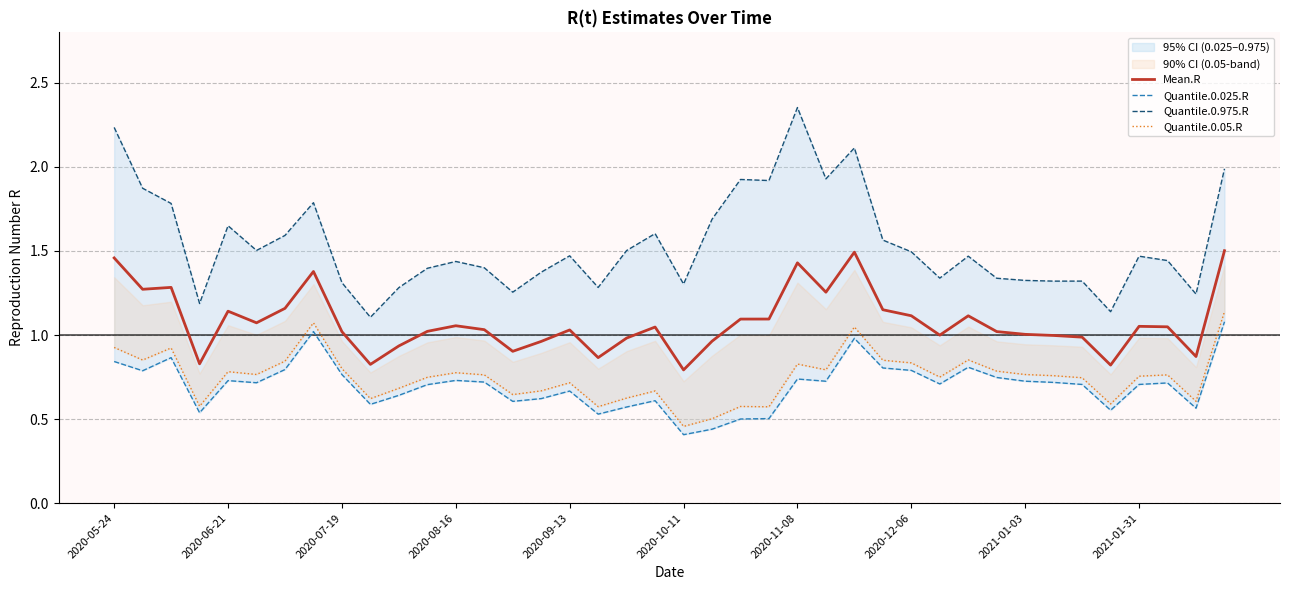

Is this an area chart (filled region under the line)?

No